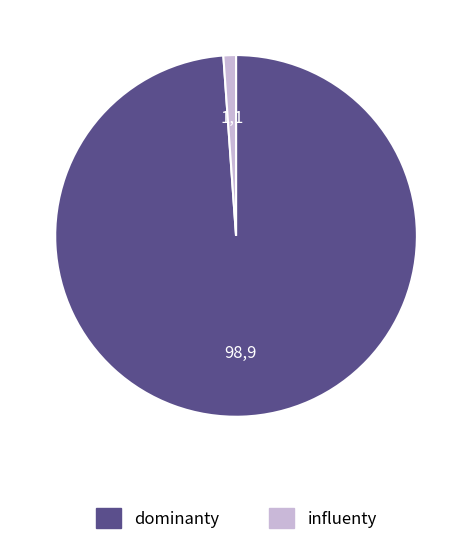

Is there any slice that represents more than half of the pie?

Yes